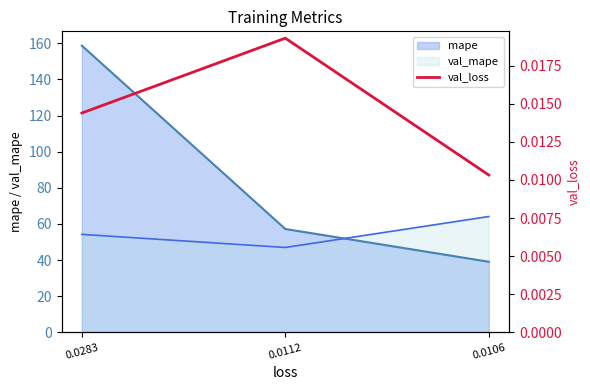

How many values are between 0 and 1?

3